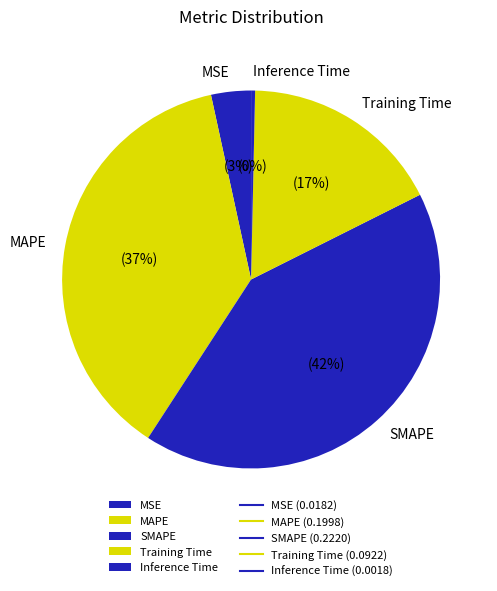

Is the sum of MSE and Inference Time greater than half?

No